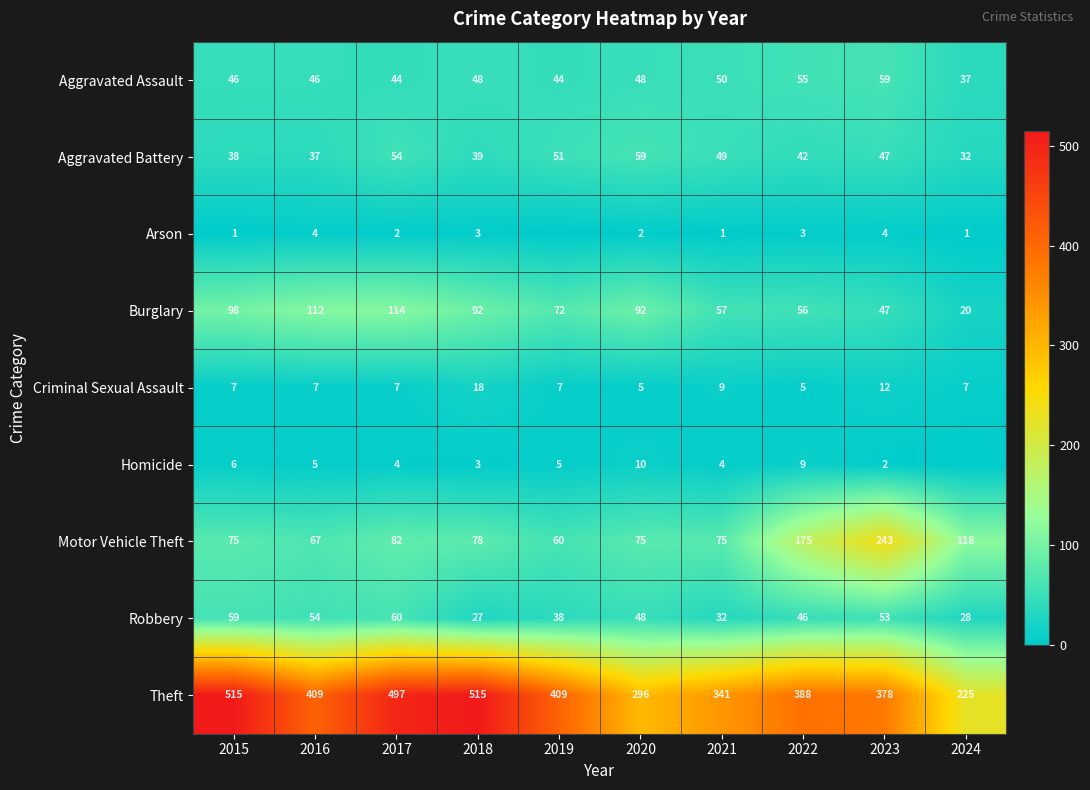

What is the difference between the second highest and second lowest values in the Criminal Sexual Assault series?

7